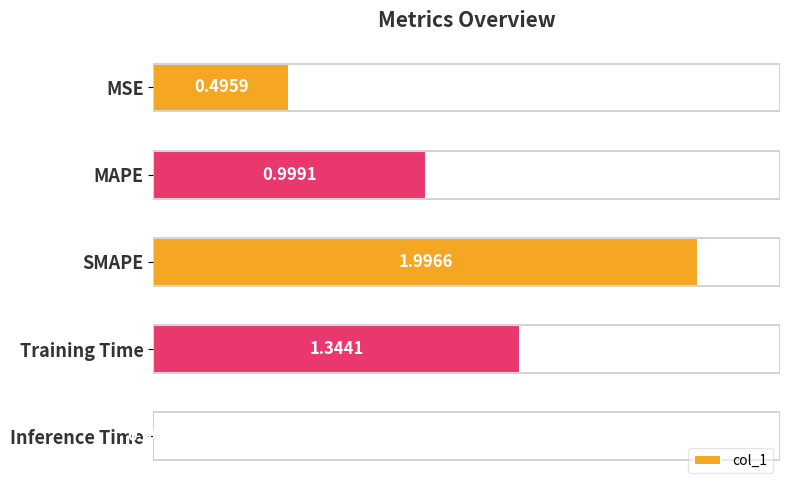

What is the difference between the second highest and second lowest values?

0.8